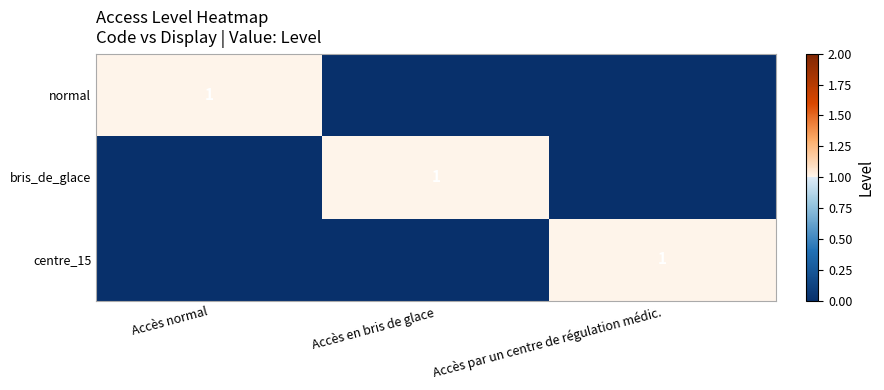

True or false: centre_15 has a value of 1 at Accès par un centre de régulation médic..

True